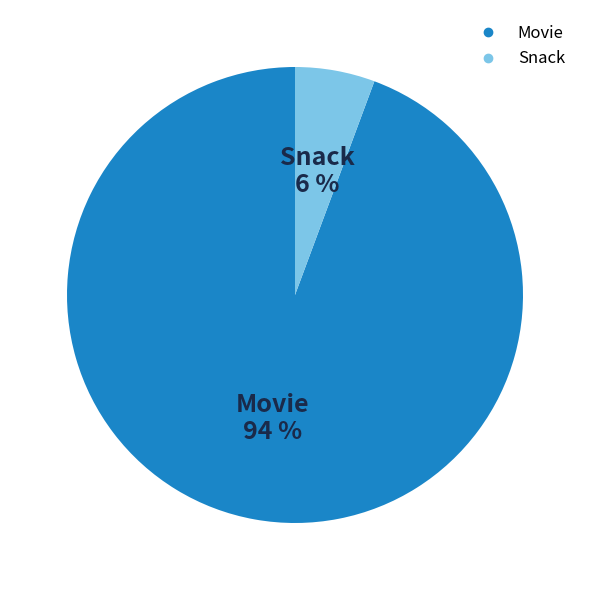

To the nearest percent, what portion does Movie represent?

94%